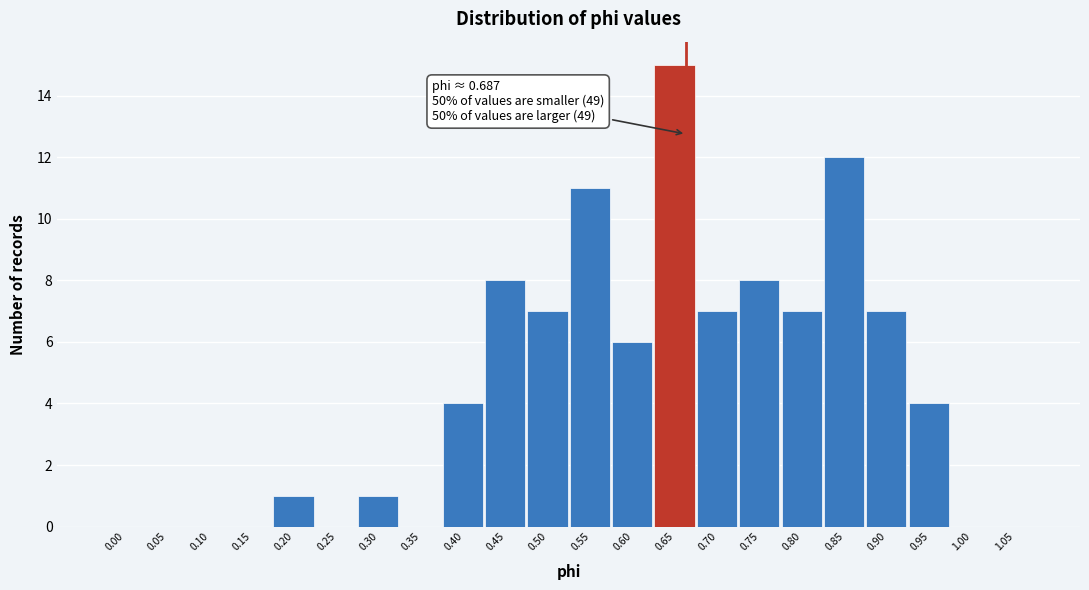

Reading left to right, list all the values displayed in this chart.

0.00=0	0.05=0	0.10=0	0.15=0	0.20=1	0.25=0	0.30=1	0.35=0	0.40=4	0.45=8	0.50=7	0.55=11	0.60=6	0.65=15	0.70=7	0.75=8	0.80=7	0.85=12	0.90=7	0.95=4	1.00=0	1.05=0